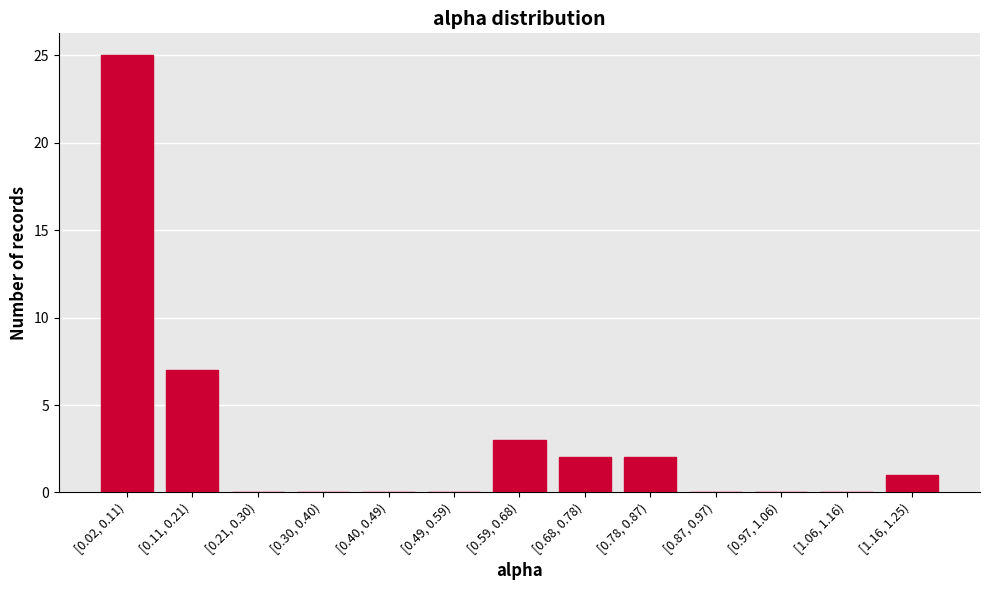

Reading right to left, list all the values displayed in this chart.

[1.16, 1.25)=1	[1.06, 1.16)=0	[0.97, 1.06)=0	[0.87, 0.97)=0	[0.78, 0.87)=2	[0.68, 0.78)=2	[0.59, 0.68)=3	[0.49, 0.59)=0	[0.40, 0.49)=0	[0.30, 0.40)=0	[0.21, 0.30)=0	[0.11, 0.21)=7	[0.02, 0.11)=25